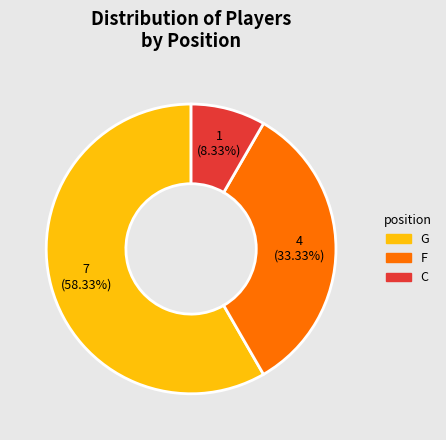

Which category accounts for the majority?

G